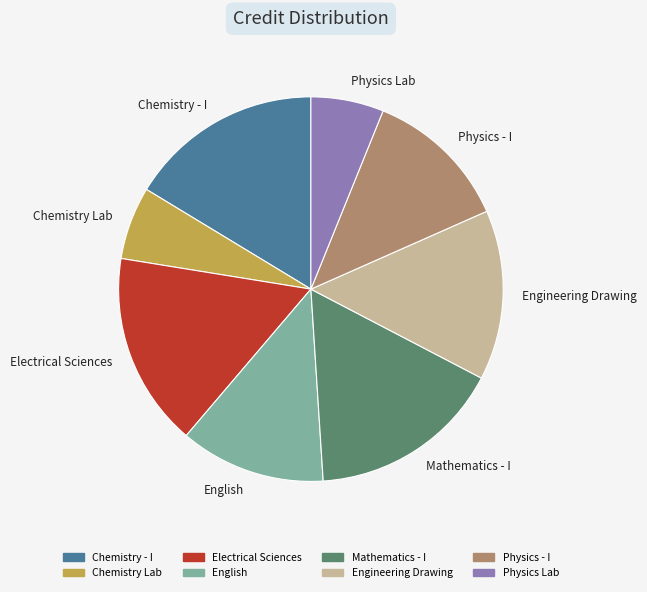

Which has a higher value, Mathematics - I or Physics Lab?

Mathematics - I